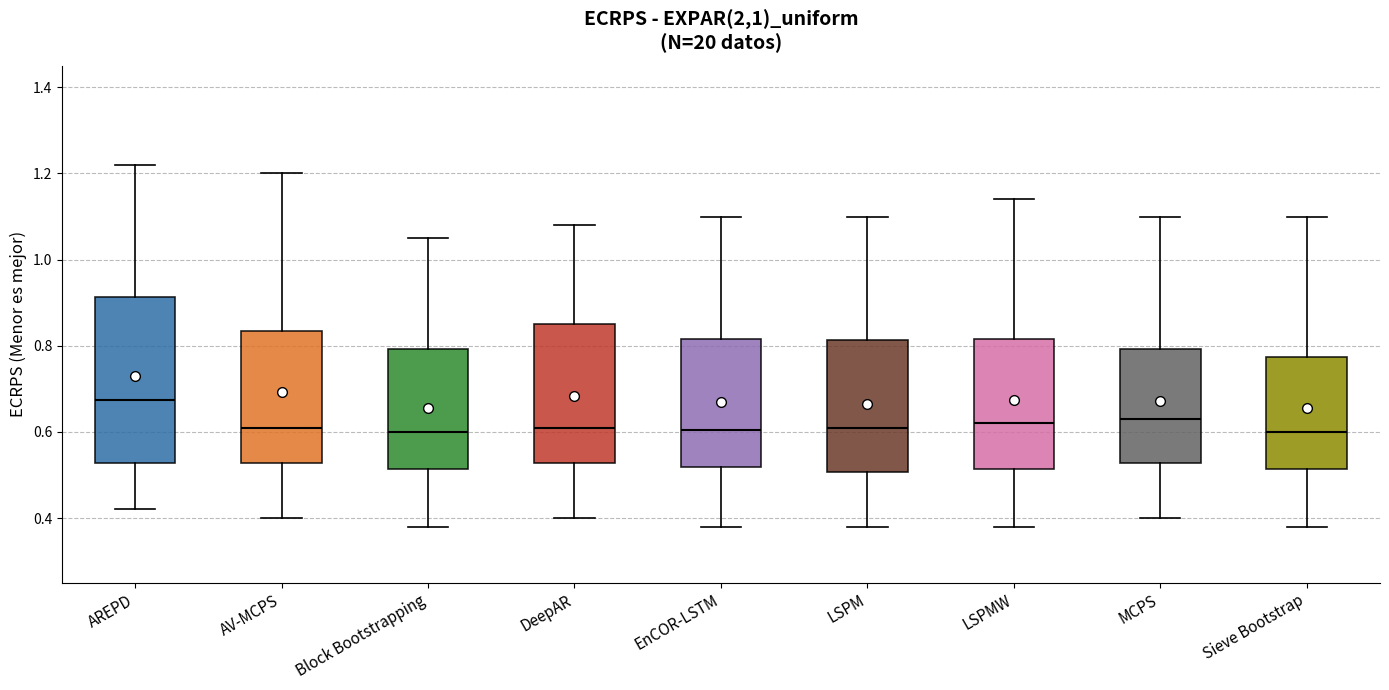

Where is the lower edge of the box for LSPM on the y-axis? The values are not printed on the chart, so give them approximately, as read against the axis.

0.50